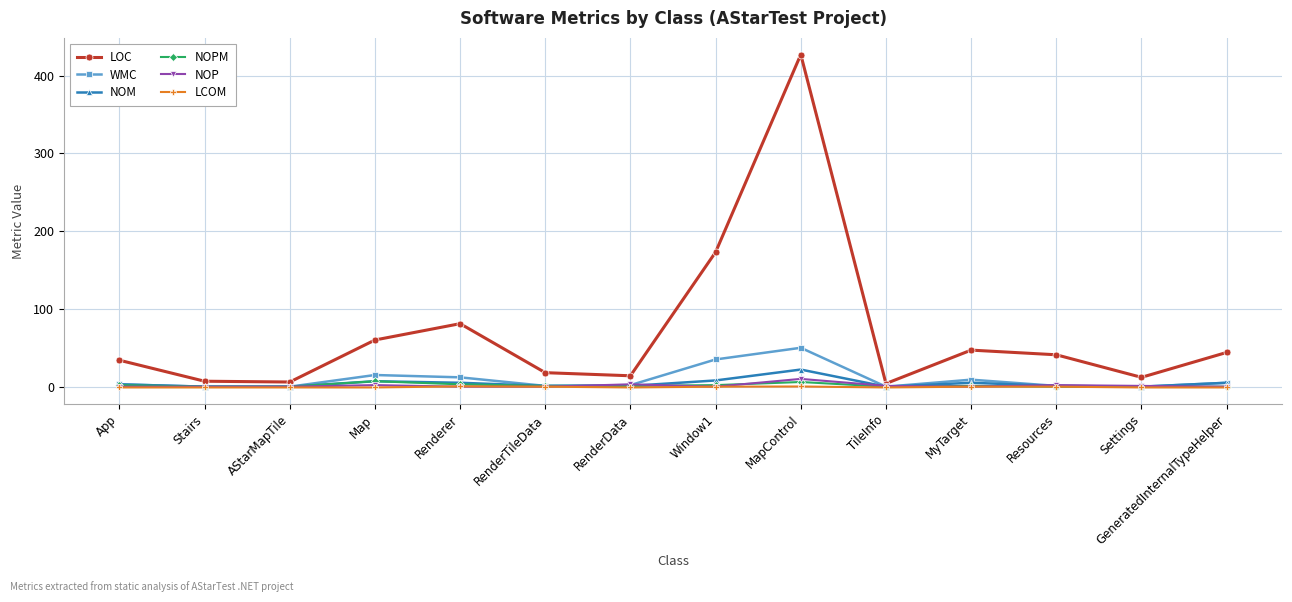

Which series has the largest range (max minus min)?

LOC